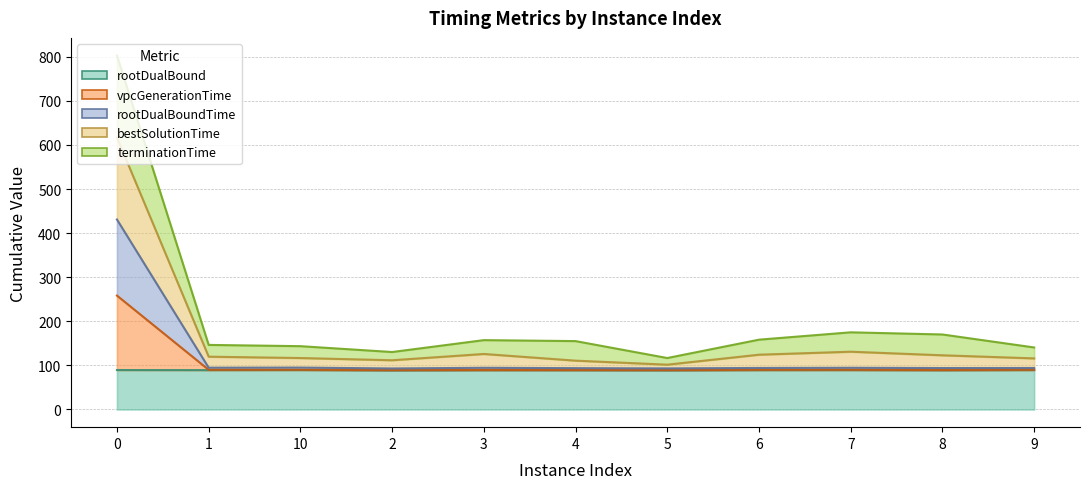

True or false: rootDualBound and bestSolutionTime intersect in this chart.

False